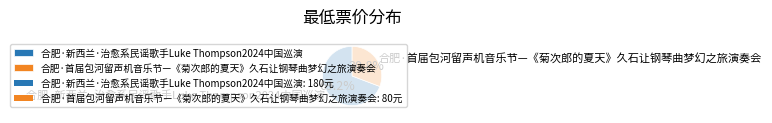

To the nearest percent, what is the average slice percentage?

50%